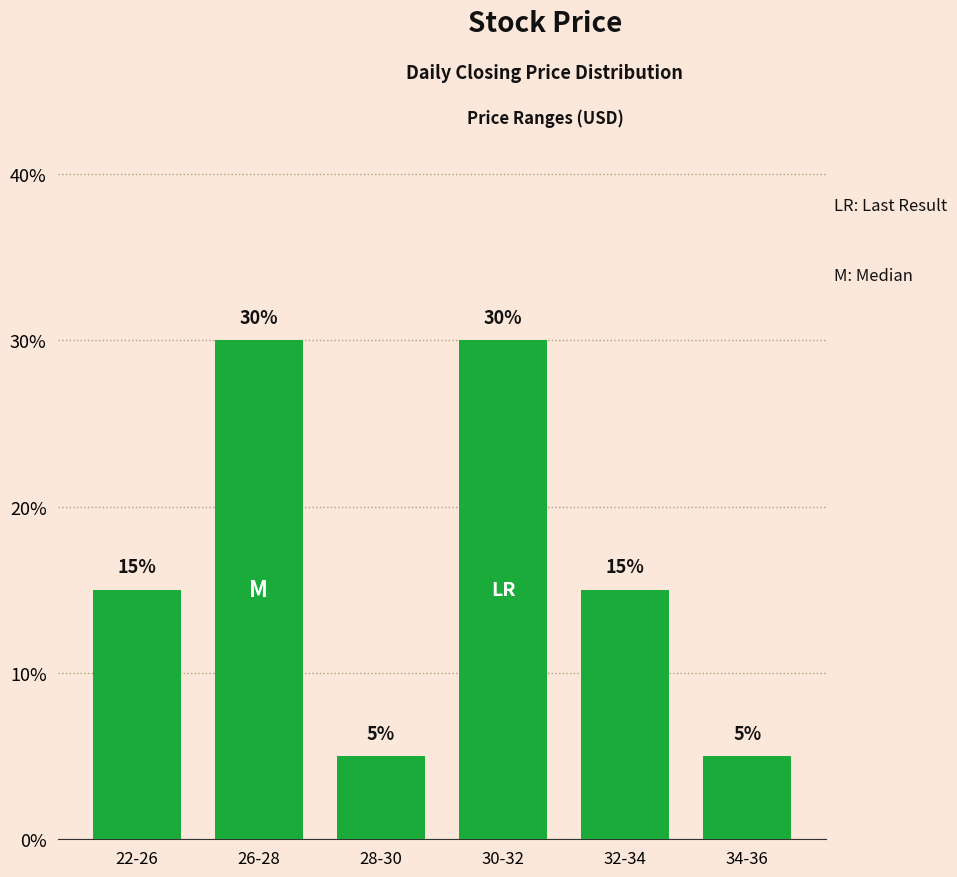

Approximately how many times larger is the value at 34-36 compared to 28-30?

1.0